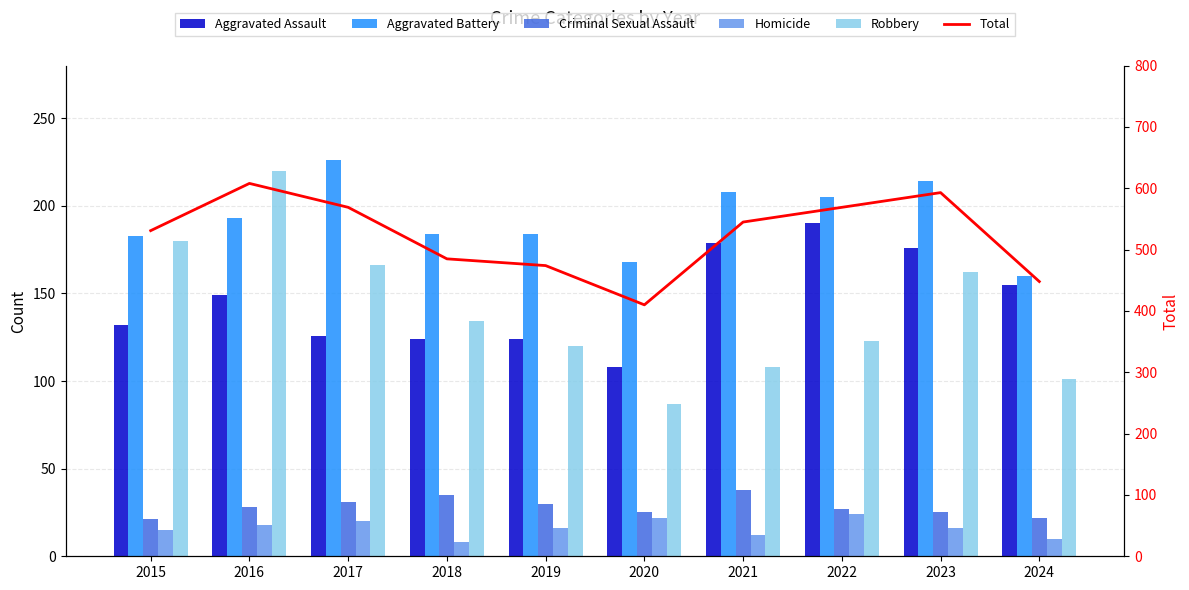

Between 2018 and 2024, which series saw the biggest shift?

Total